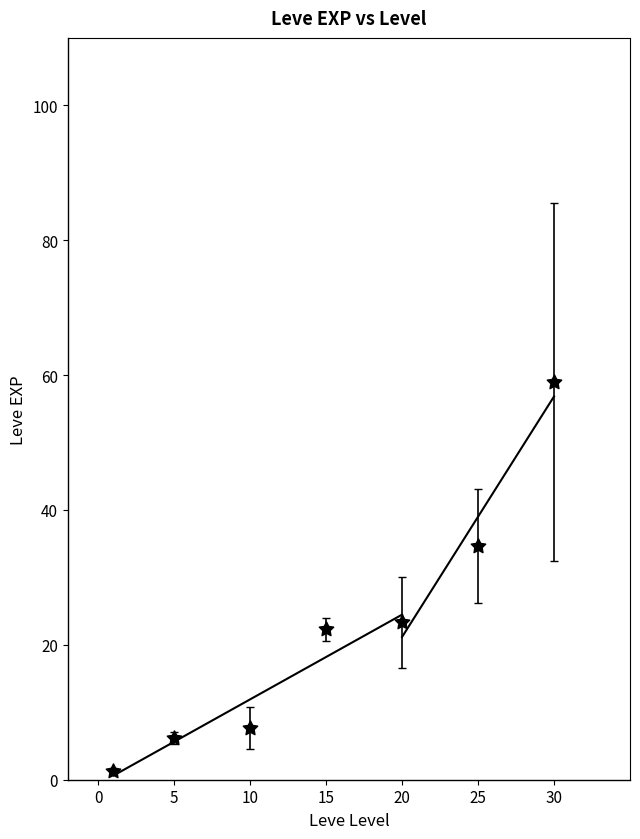

What is the average X value?

15.1